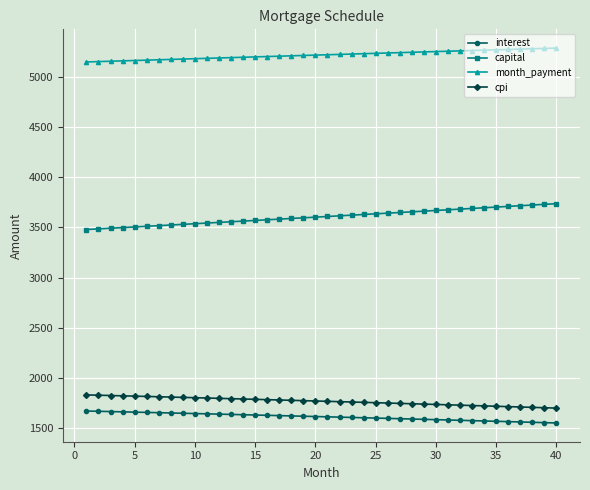

Which series has the largest total across all categories?

month_payment